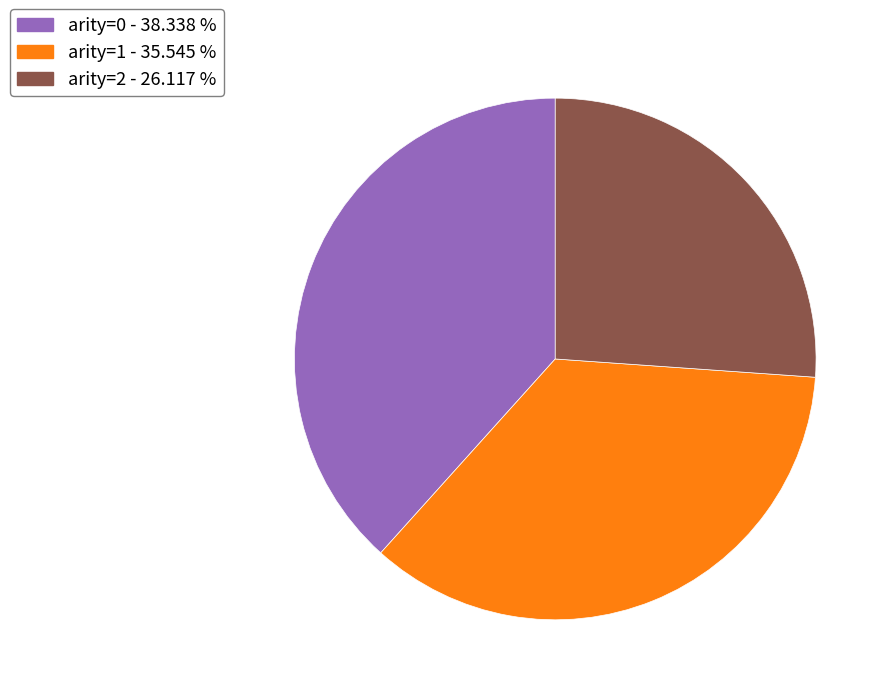

What is the smallest slice in the pie chart?

arity=2 - 26.117 %